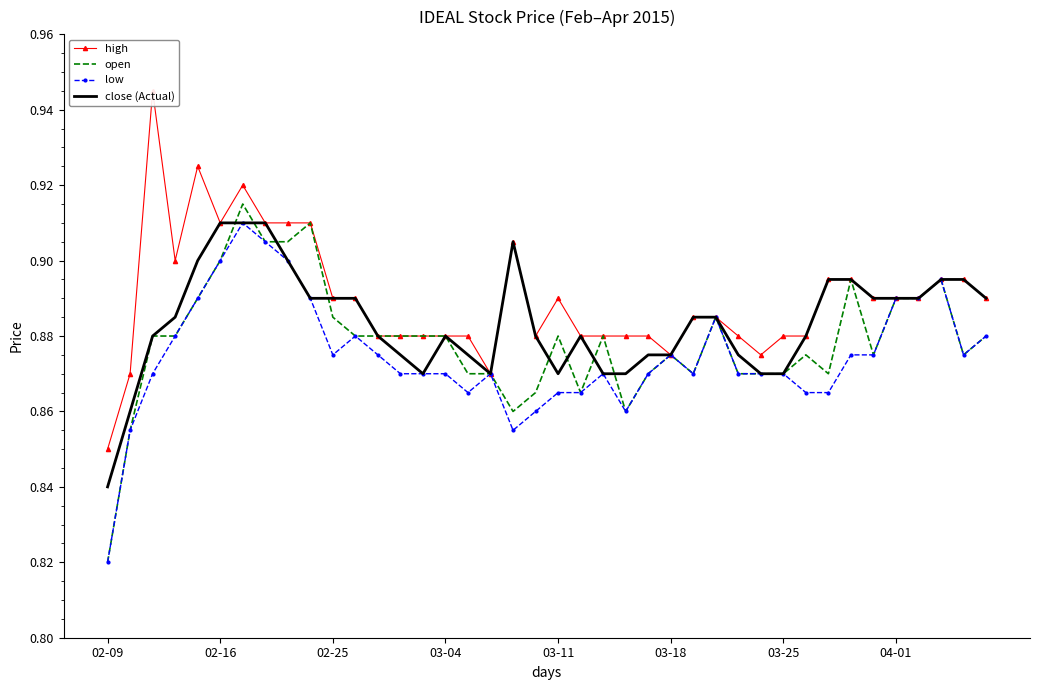

What is the sum of the high values at 29 and 8?

1.8